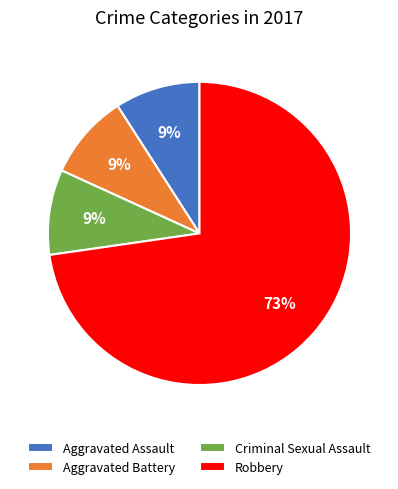

What is the largest slice in the pie chart?

Robbery